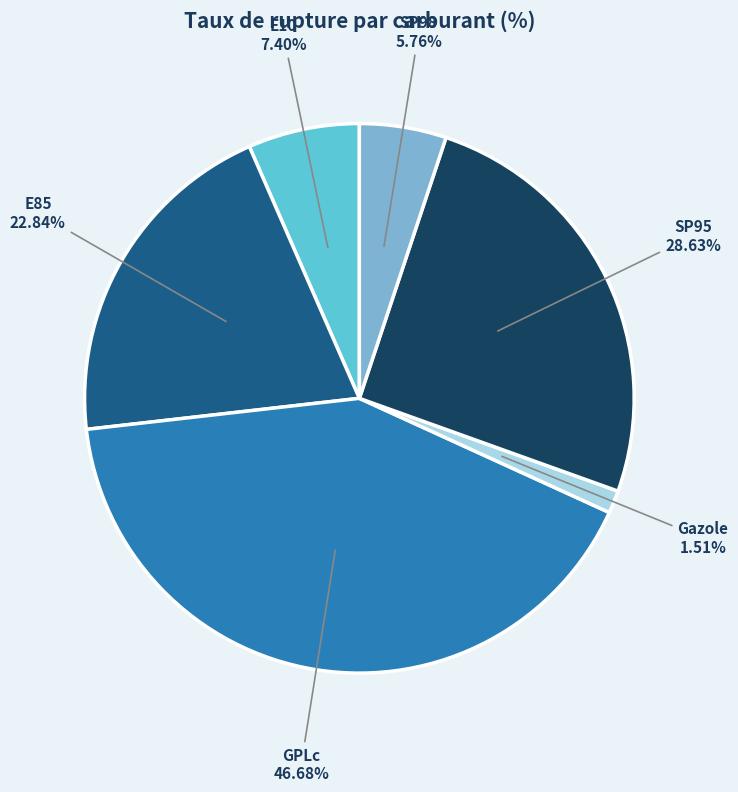

Count the number of slices in the pie.

6